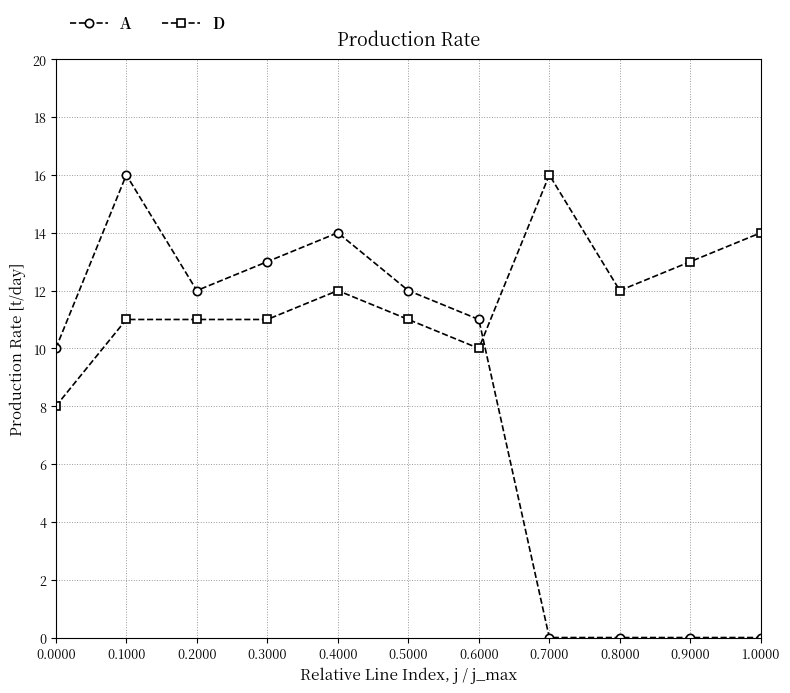

What is the sum of the D values at 0.6000 and 0.9000?

23